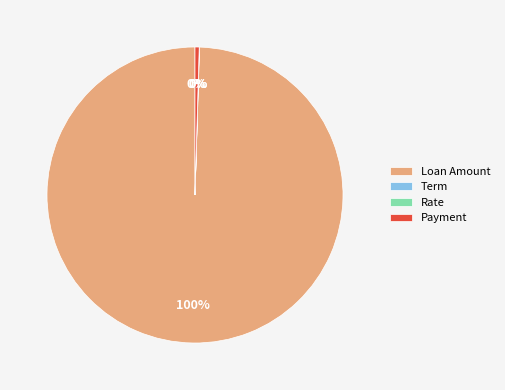

Which slice is the largest?

Loan Amount